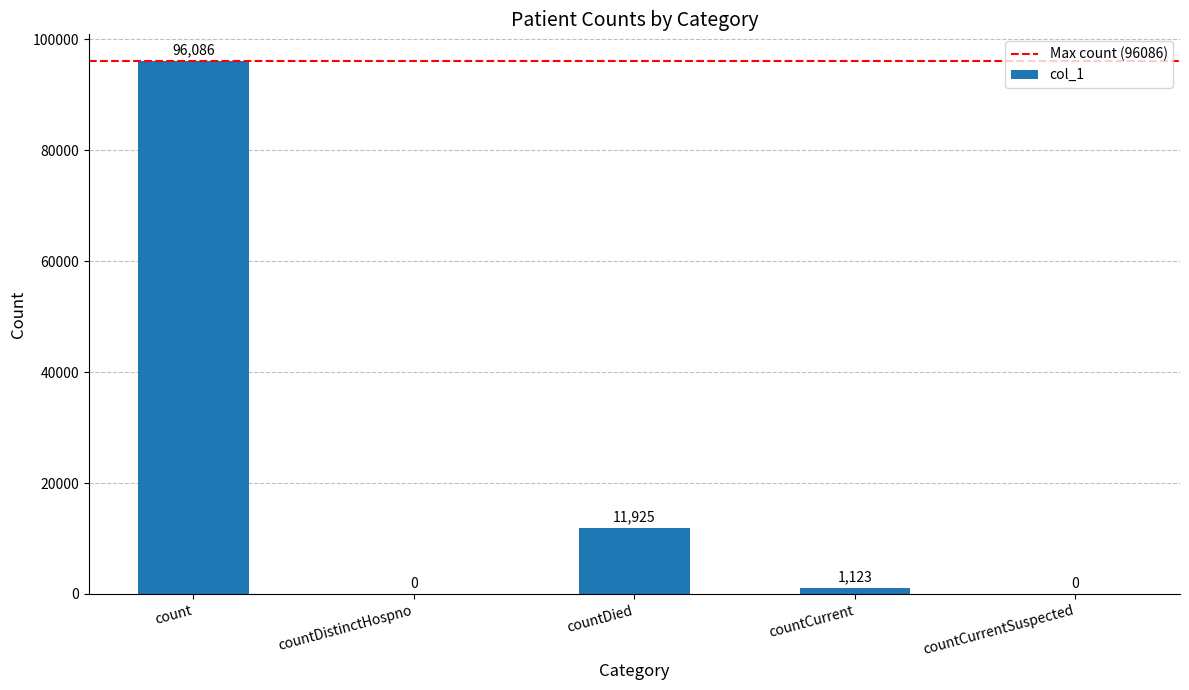

What is the maximum value shown in the chart?

96086